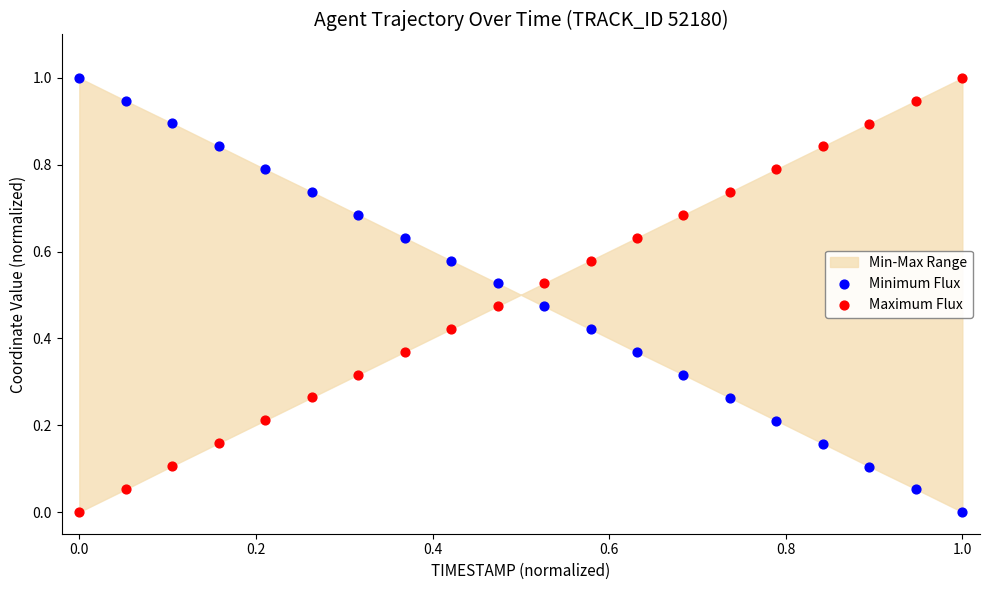

Across all data points, what is the range of X values (max minus min)?

1.0